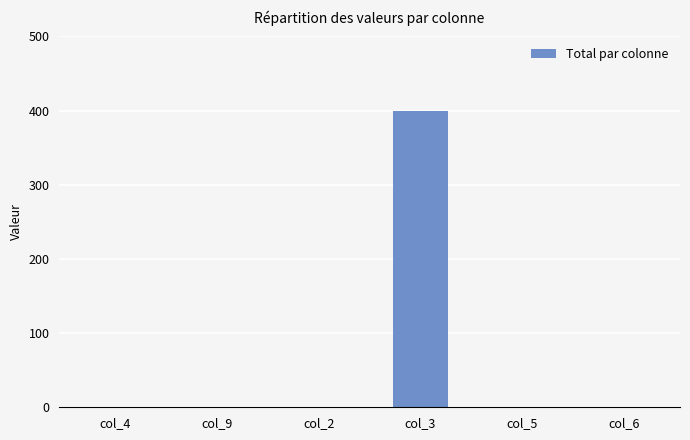

What is the sum of all values?

400